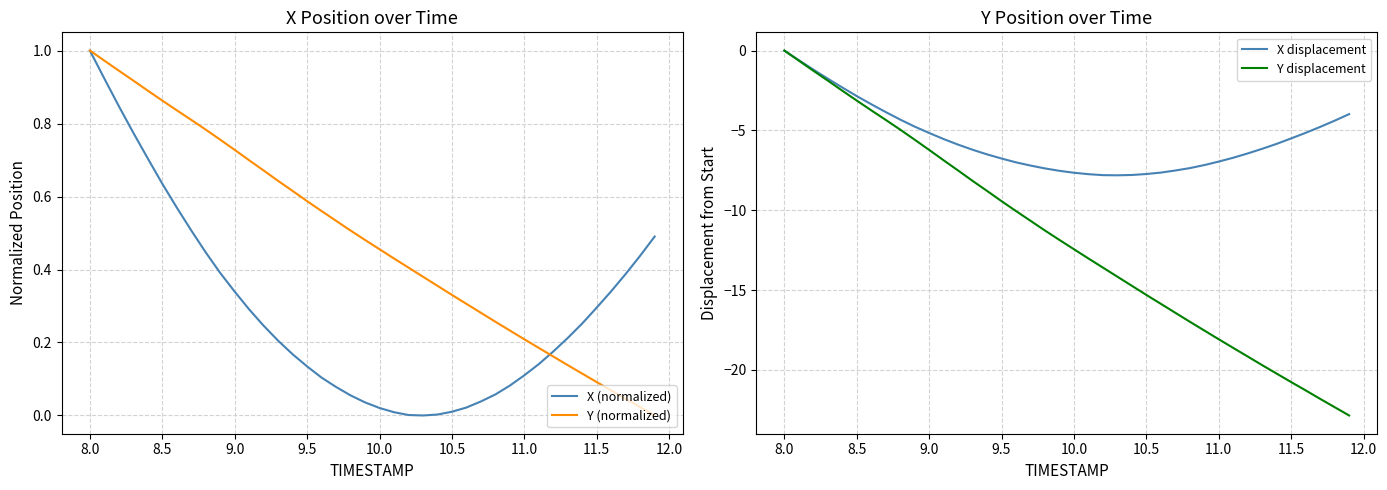

How many values in the Y displacement series exceed -11?

18